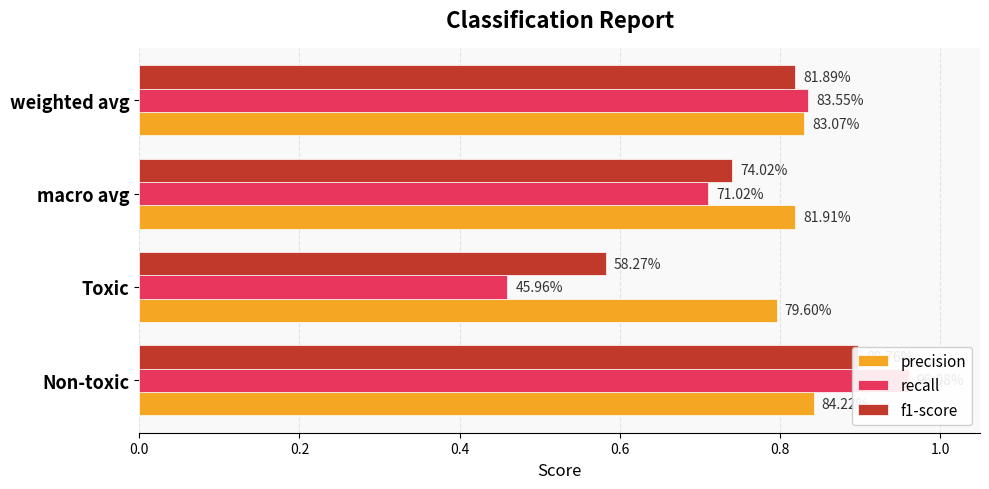

True or false: precision has a value of 0.2 at 0.2.

False